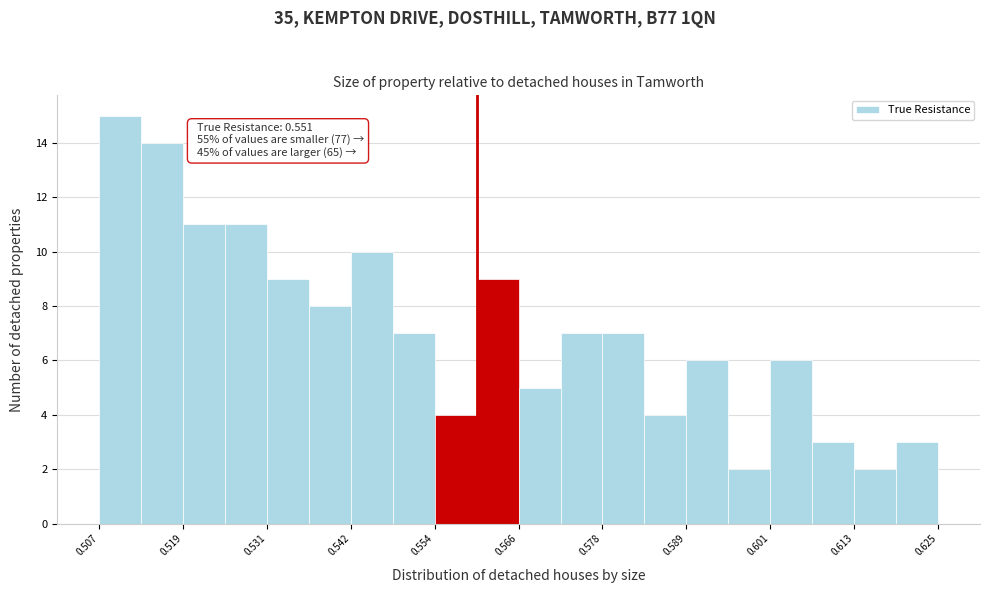

Around what value on the x-axis is the tallest bar? Give the approximate position of its centre, as read against the axis.

0.510